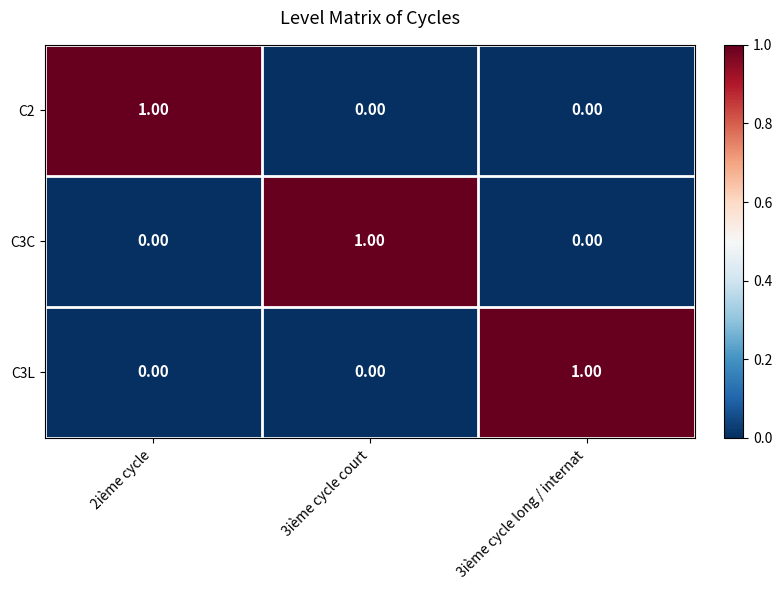

Is the value of C2 at 2ième cycle greater than the value of C3L at 3ième cycle court?

Yes